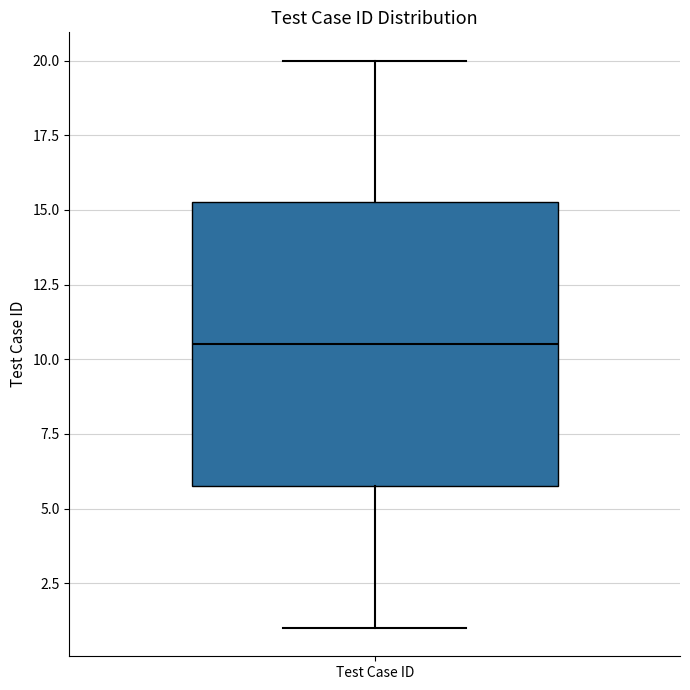

Transcribe this box plot: give where the median line is, the range the box spans, and where the two whiskers end, as read against the y-axis. The values are not printed on the chart, so give them approximately, as read against the axis.

median 10.5, box 6.0 to 15.5, whiskers 1.0 to 20.0